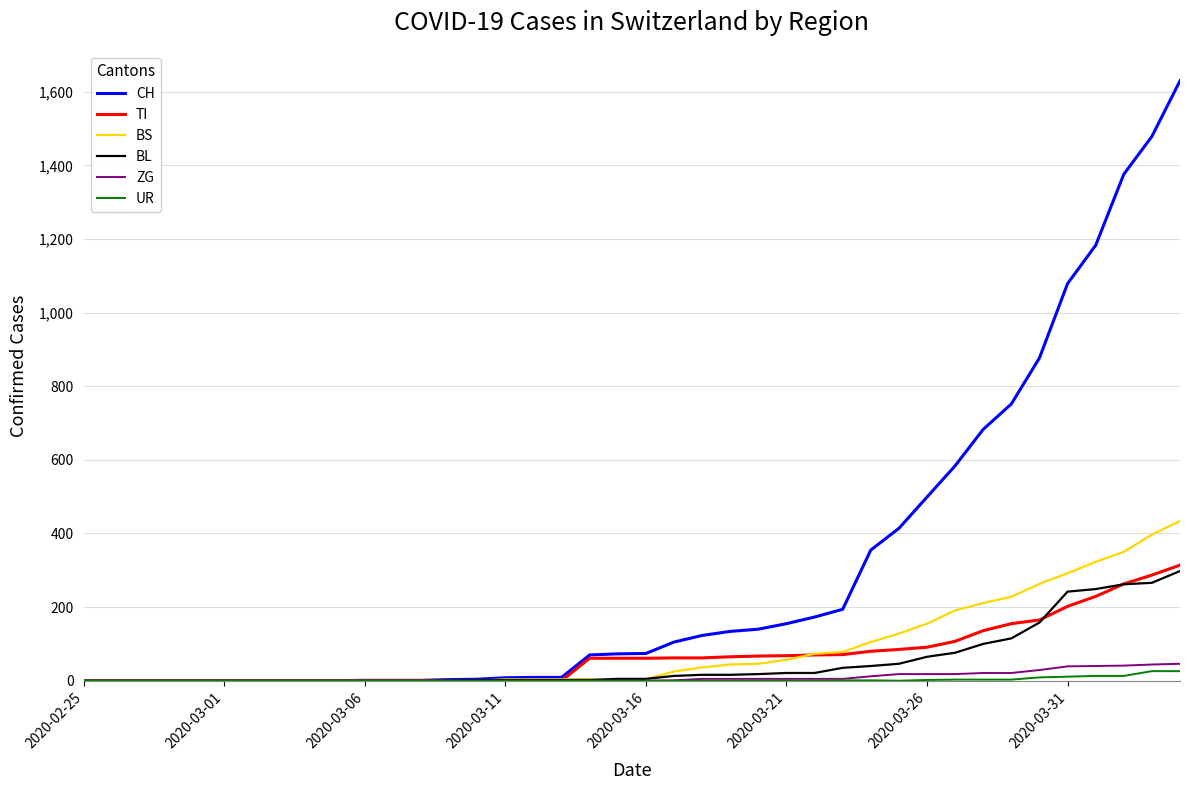

Which series has the largest total across all categories?

CH